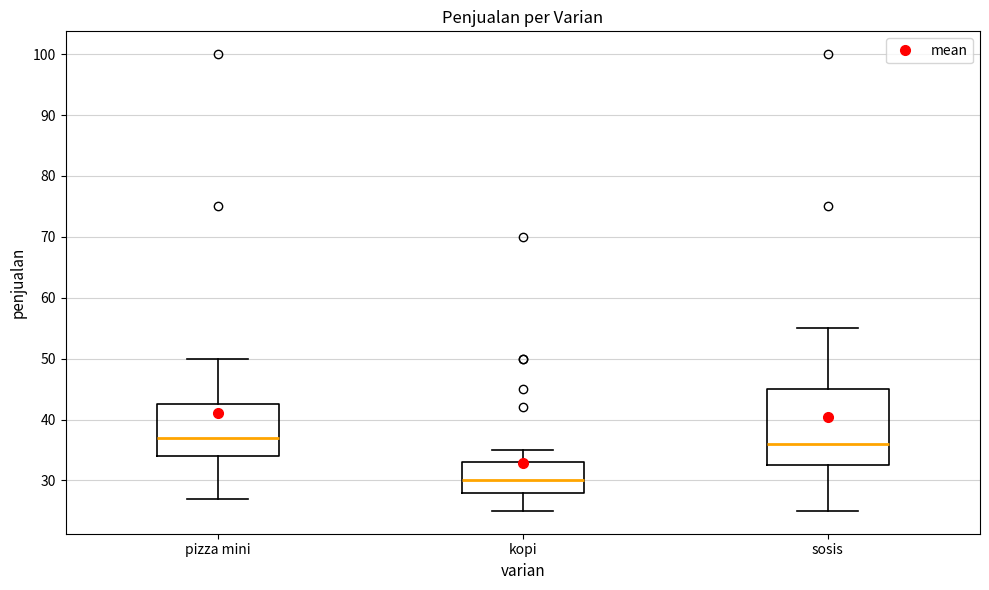

Reading left to right, read every box against the y-axis: the position of its median line, the range the box covers, and the ends of its whiskers. The values are not printed on the chart, so give them approximately, as read against the axis.

pizza mini: median 37, box 34 to 43, whiskers 27 to 50
kopi: median 30, box 28 to 33, whiskers 25 to 35
sosis: median 36, box 33 to 45, whiskers 25 to 55